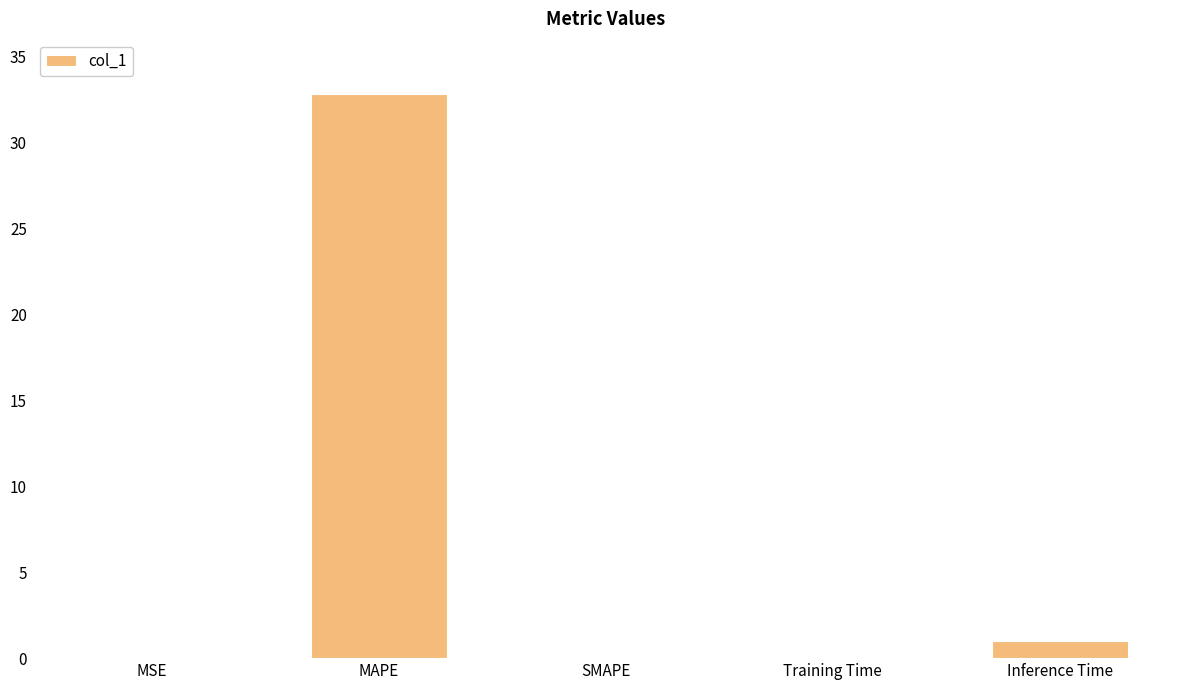

Which label corresponds to the largest value in the chart?

MAPE